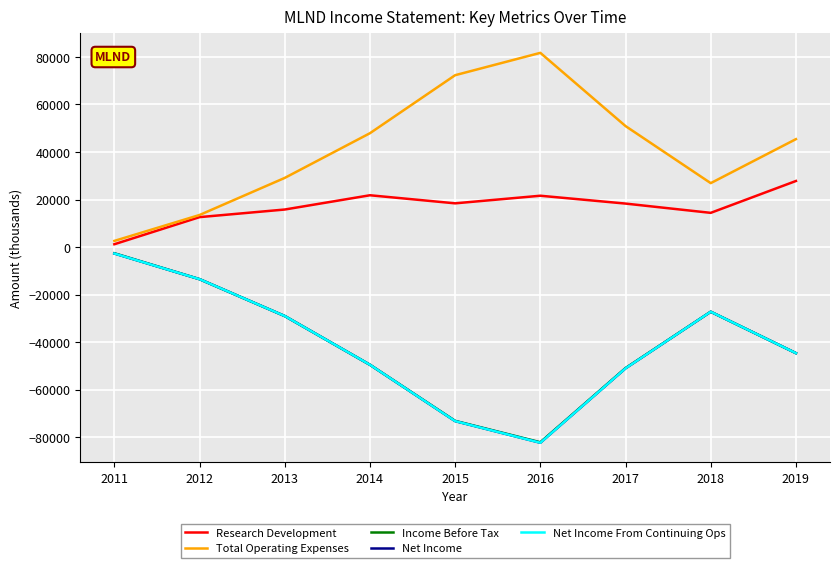

Where is Net Income From Continuing Ops nearest to the value -42500?

2019